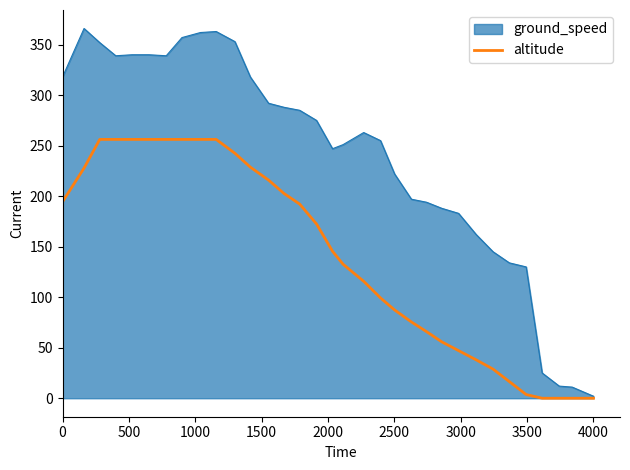

Rank the series by their average value, from lowest to highest.

altitude, ground_speed